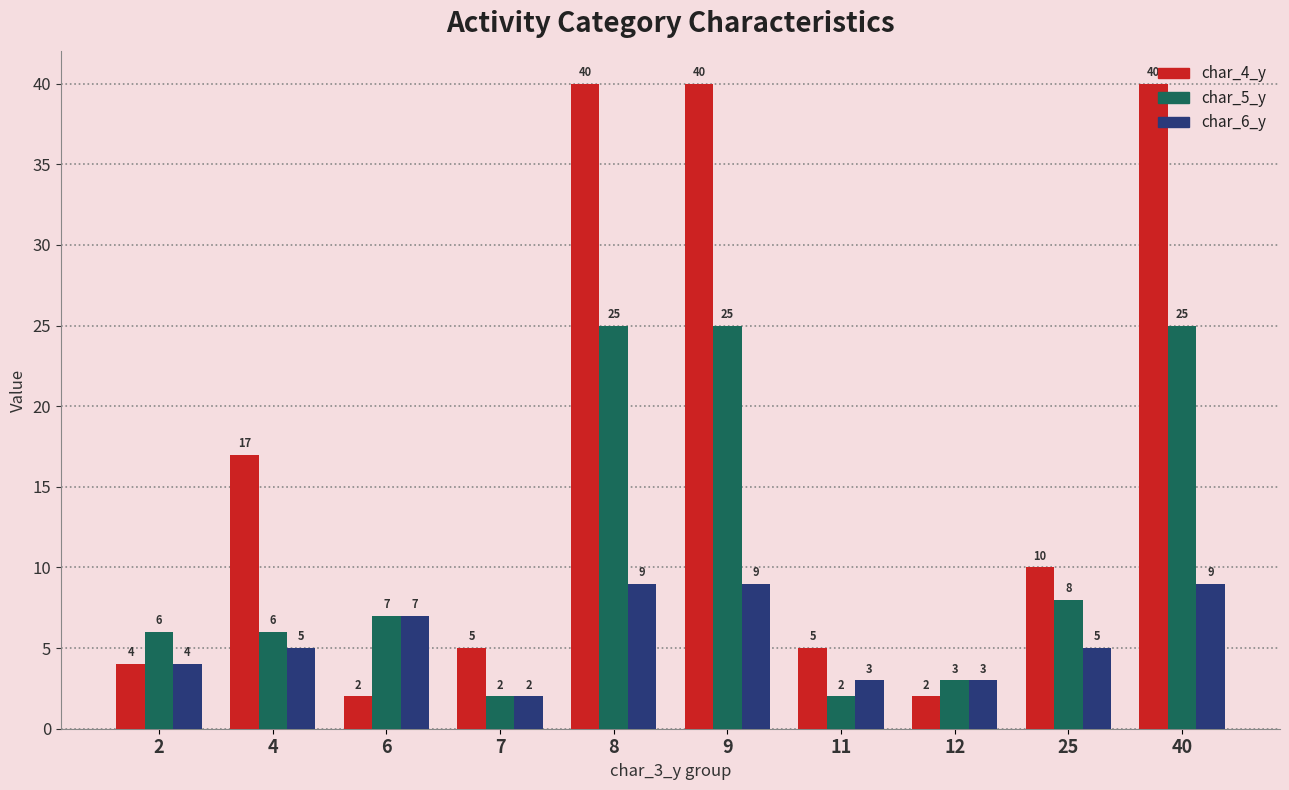

What is the total value across all series at 9?

74